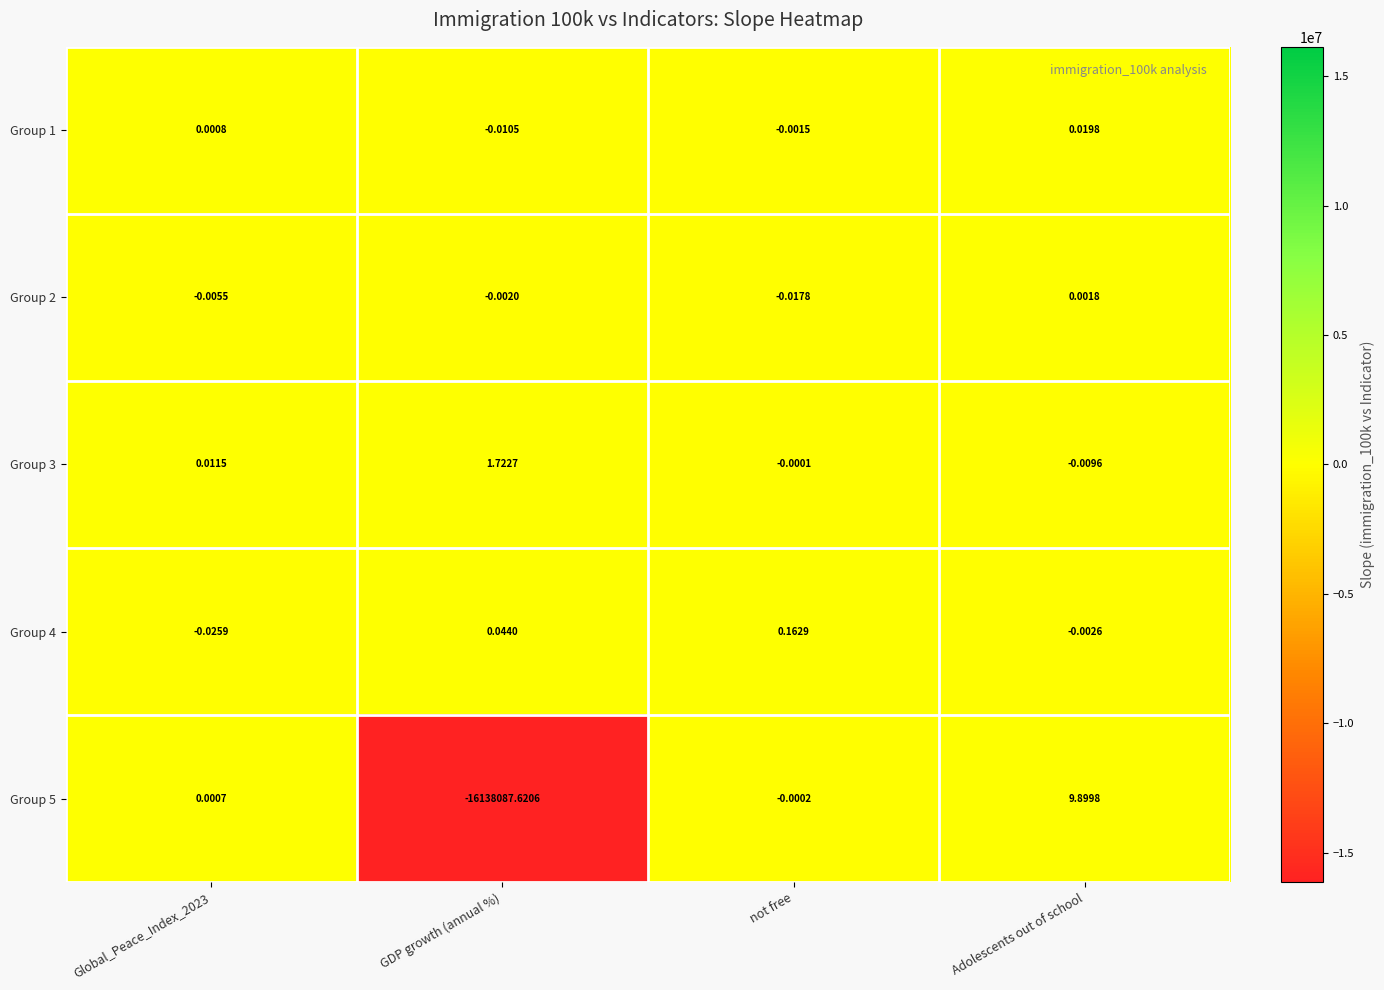

Where does the Group 2 series first go above 0?

Adolescents out of school